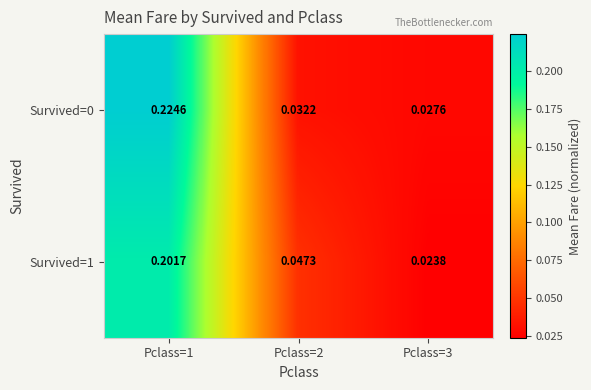

Reading left to right, list all the values displayed in this chart.

Survived=0: Pclass=1=0.2	Pclass=2=0.0	Pclass=3=0.0
Survived=1: Pclass=1=0.2	Pclass=2=0.0	Pclass=3=0.0